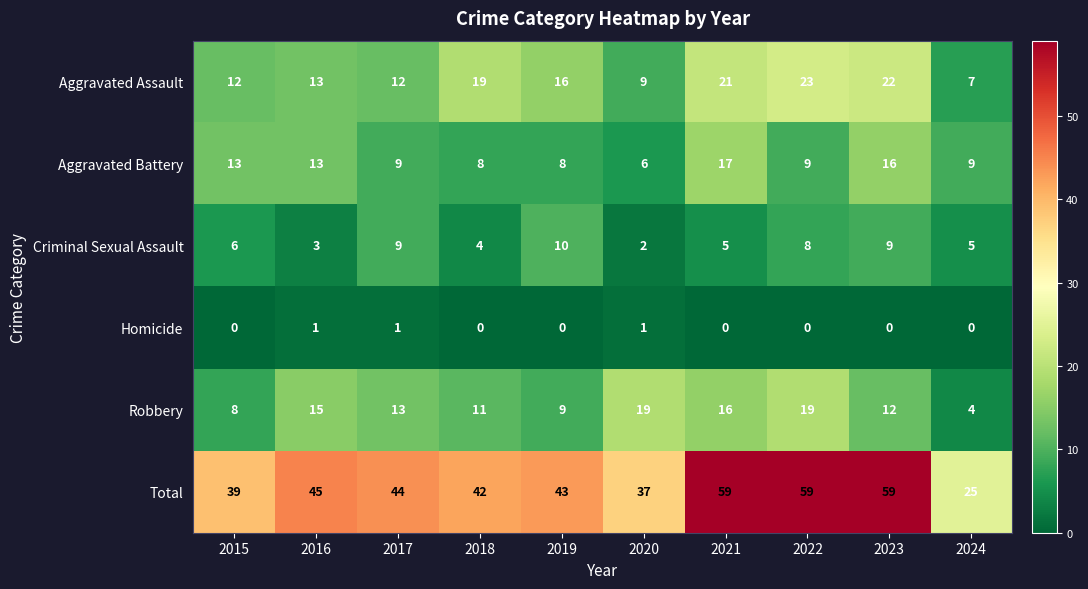

Which series has the widest spread of values?

Total